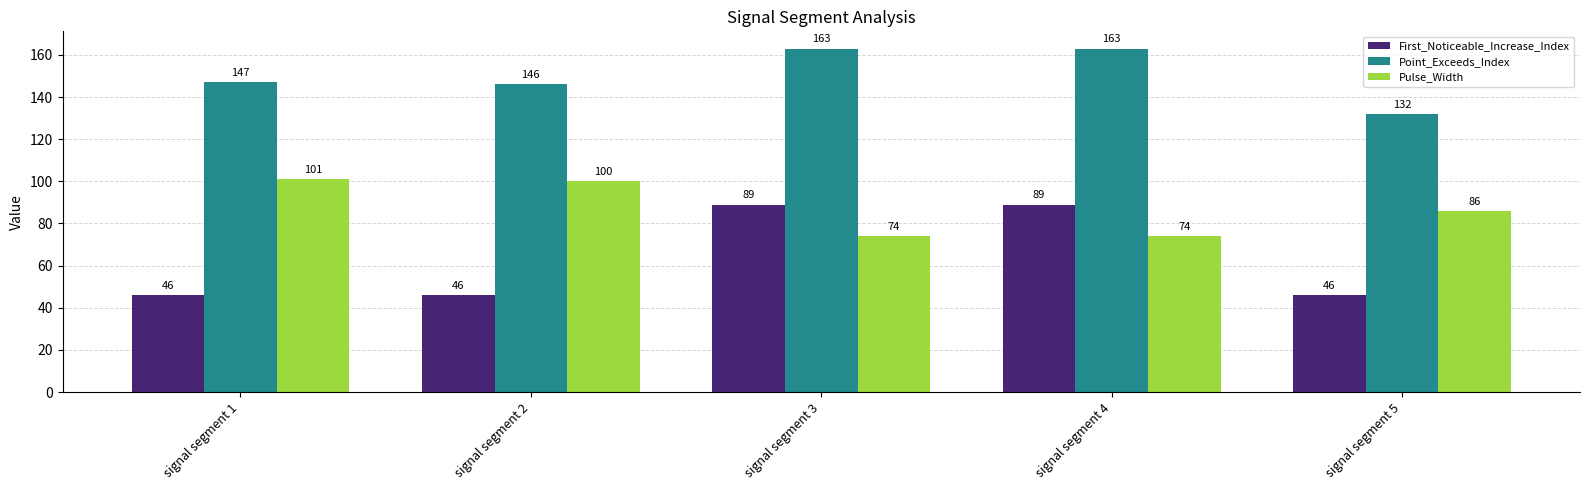

What is the difference between the maximum and minimum values in the First_Noticeable_Increase_Index series?

43